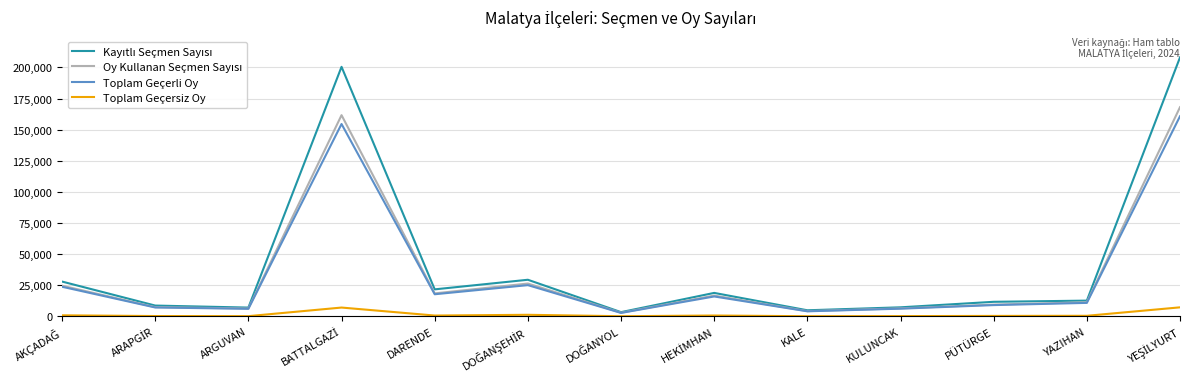

The value of Toplam Geçerli Oy at YAZIHAN is 10853. True or false?

True